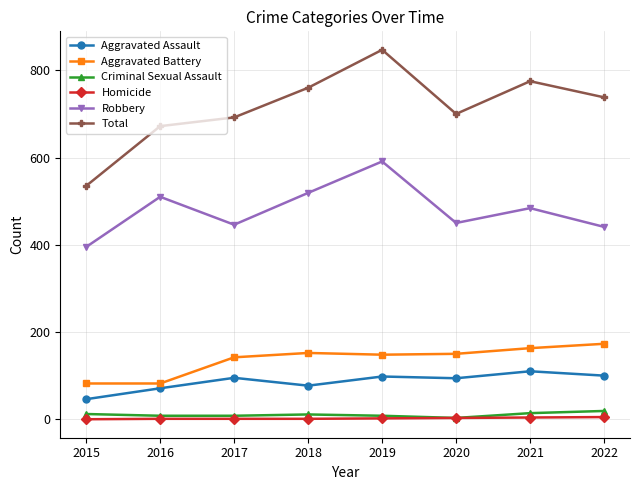

Which series has the largest range (max minus min)?

Total